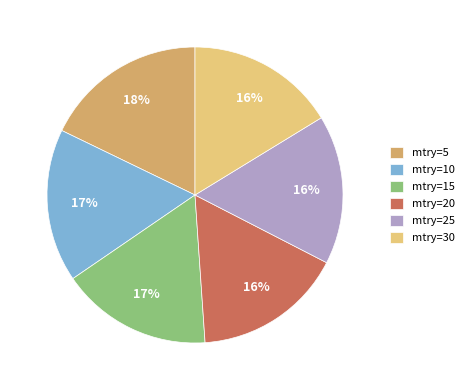

True or false: mtry=25 accounts for 6% of the total.

False